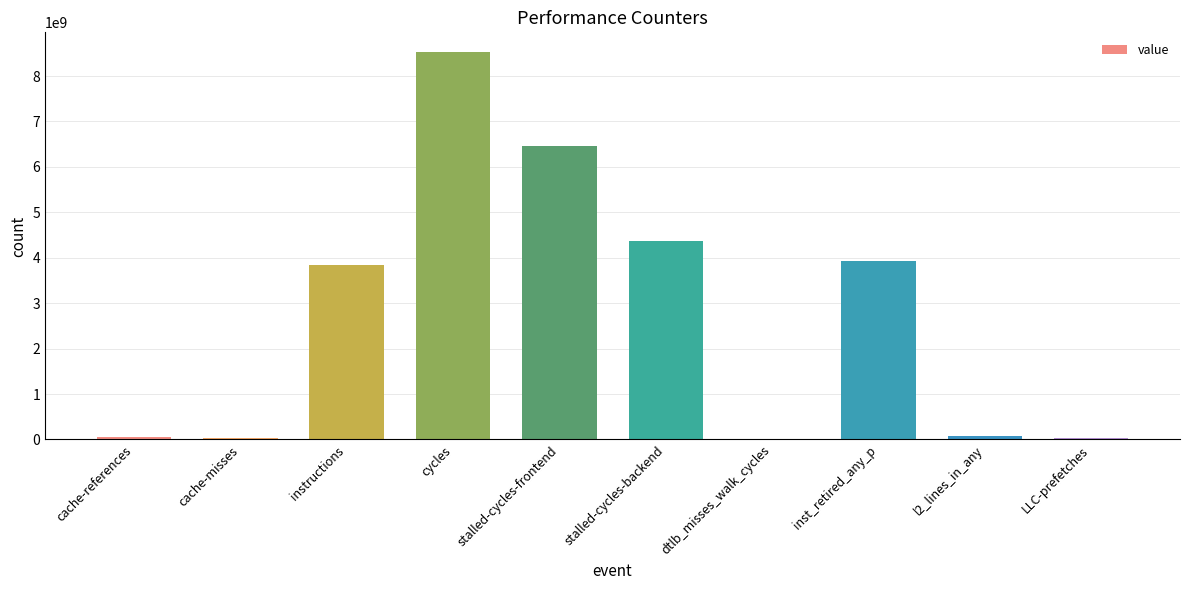

What is the sum of the values at stalled-cycles-frontend and cycles?

15002677095